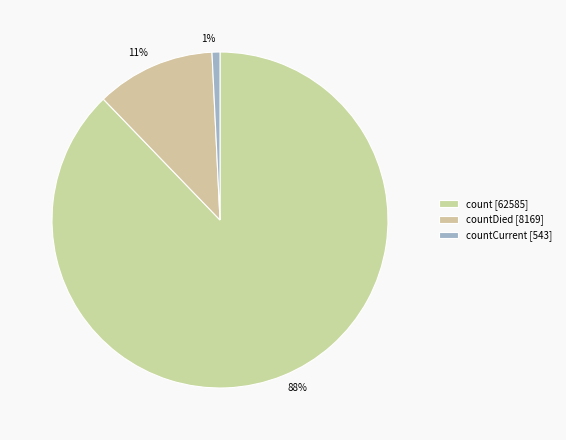

What percentage is the 1% slice, to the nearest percent?

1%